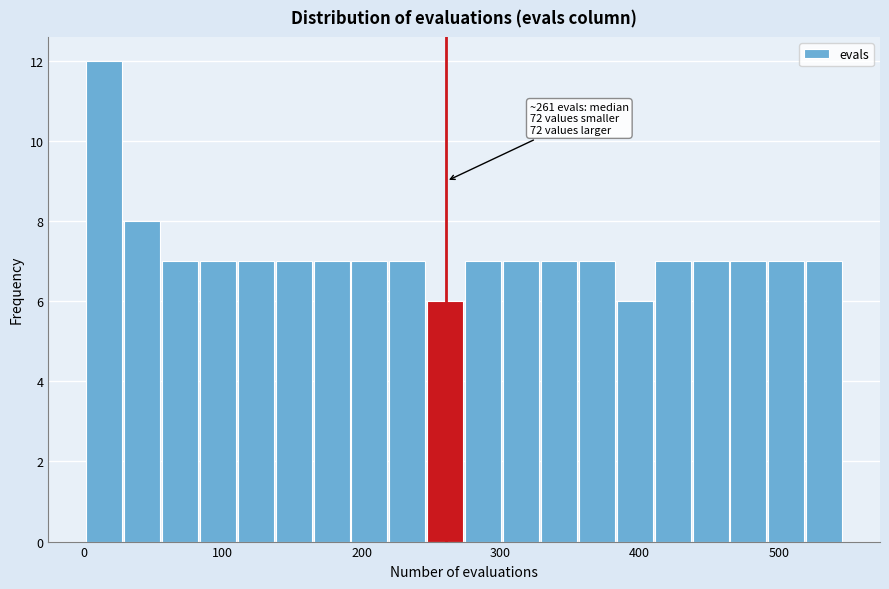

Read against the x-axis, roughly where is the centre of the tallest bar?

10